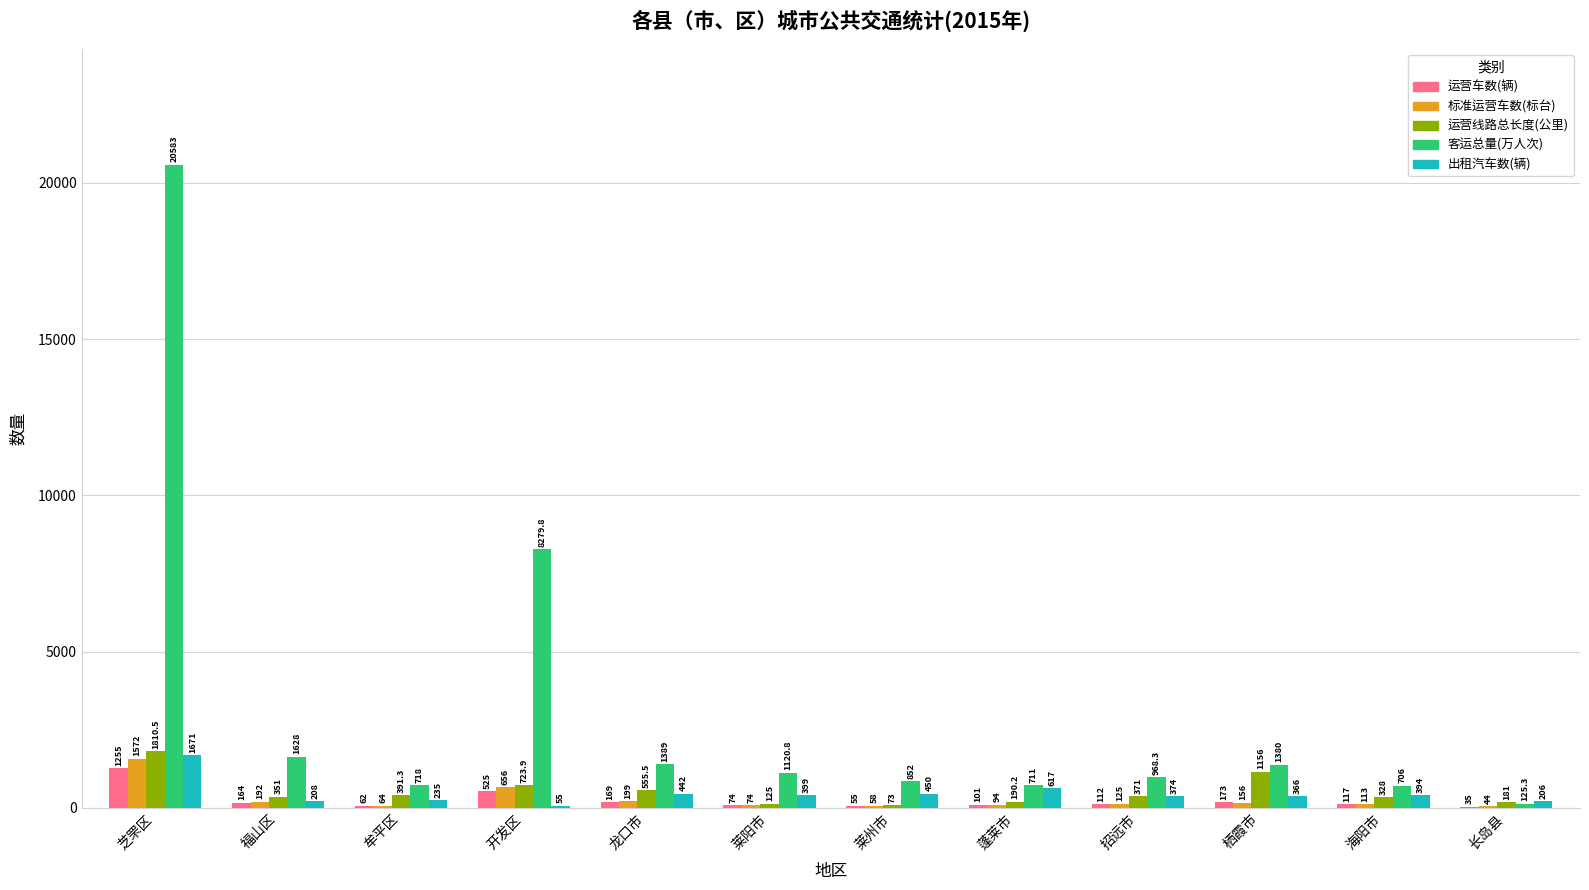

Reading left to right, list all the values displayed in this chart.

运营车数(辆): 1255.0	164.0	62.0	525.0	169.0	74.0	55.0	101.0	112.0	173.0	117.0	35.0
标准运营车数(标台): 1572.0	192.0	64.0	656.0	199.0	74.0	58.0	94.0	125.0	156.0	113.0	44.0
运营线路总长度(公里): 1810.5	351.0	391.3	723.9	555.5	125.0	73.0	190.2	371.0	1156.0	328.0	181.0
客运总量(万人次): 20583.0	1628.0	718.0	8279.8	1389.0	1120.8	852.0	711.0	968.3	1380.0	706.0	125.3
出租汽车数(辆): 1671.0	208.0	235.0	55.0	442.0	399.0	450.0	617.0	374.0	366.0	394.0	206.0